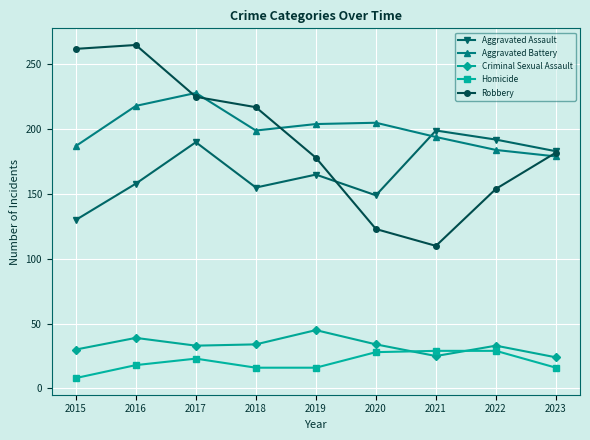

How many lines are shown in the chart?

5